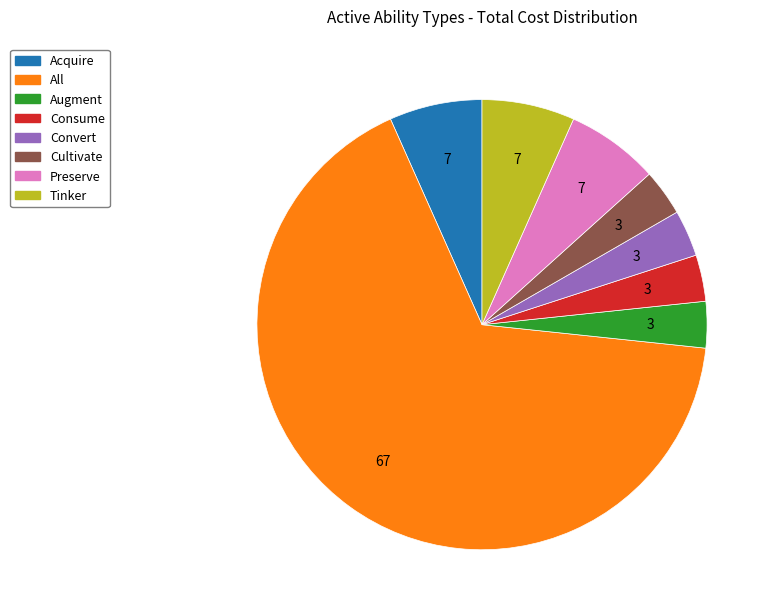

Does Tinker account for over 50% of the chart?

No